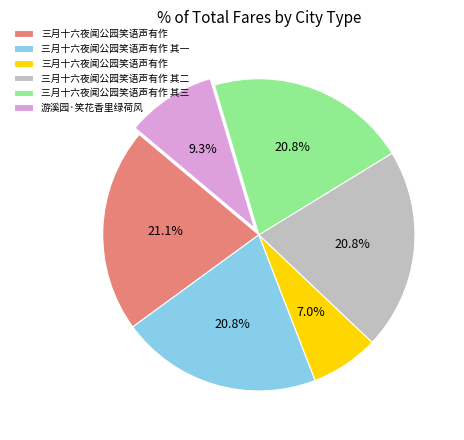

Is there any slice that represents more than half of the pie?

No